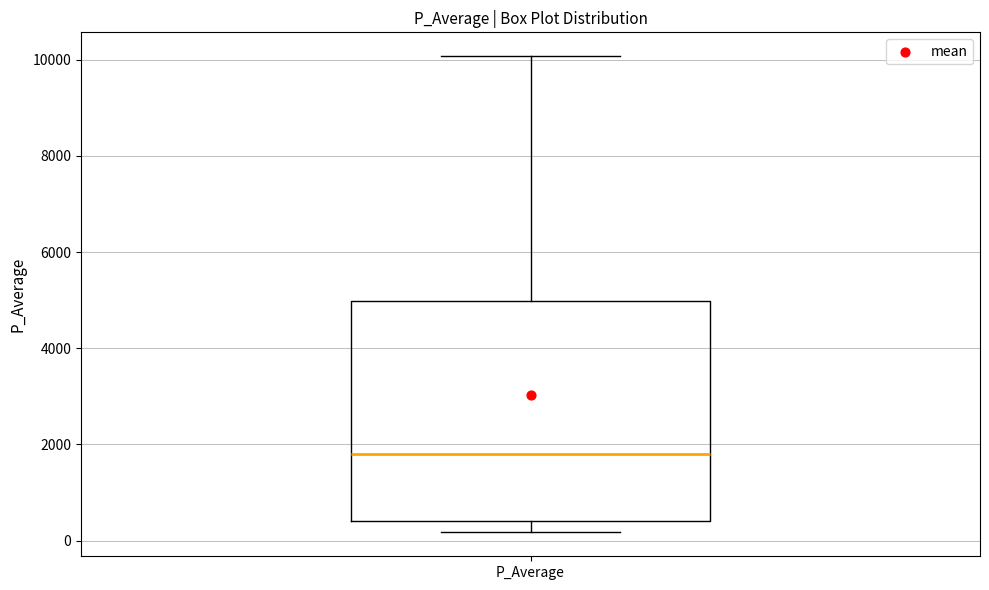

Transcribe this box plot: give where the median line is, the range the box spans, and where the two whiskers end, as read against the y-axis. The values are not printed on the chart, so give them approximately, as read against the axis.

median 1800, box 400 to 5000, whiskers 200 to 10000